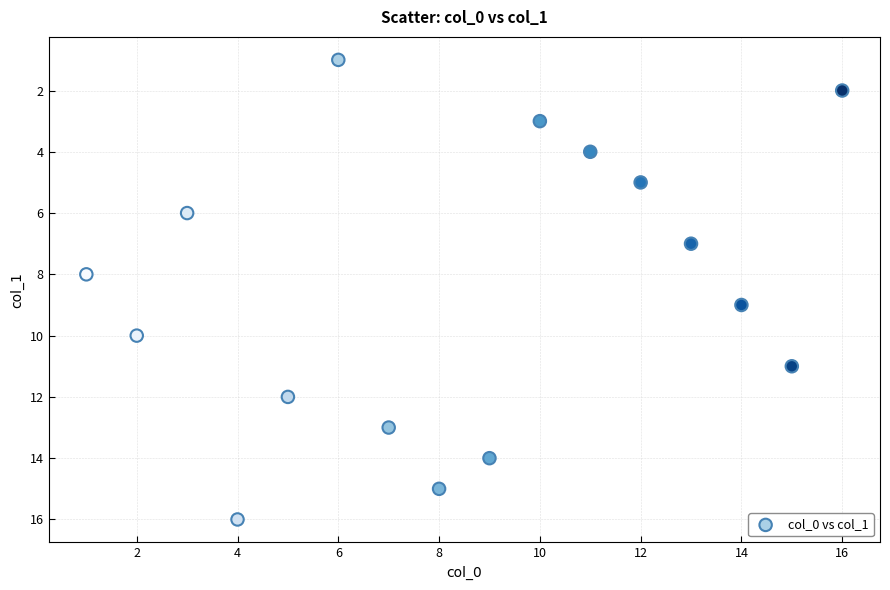

What is the range of X values (max minus min)?

15